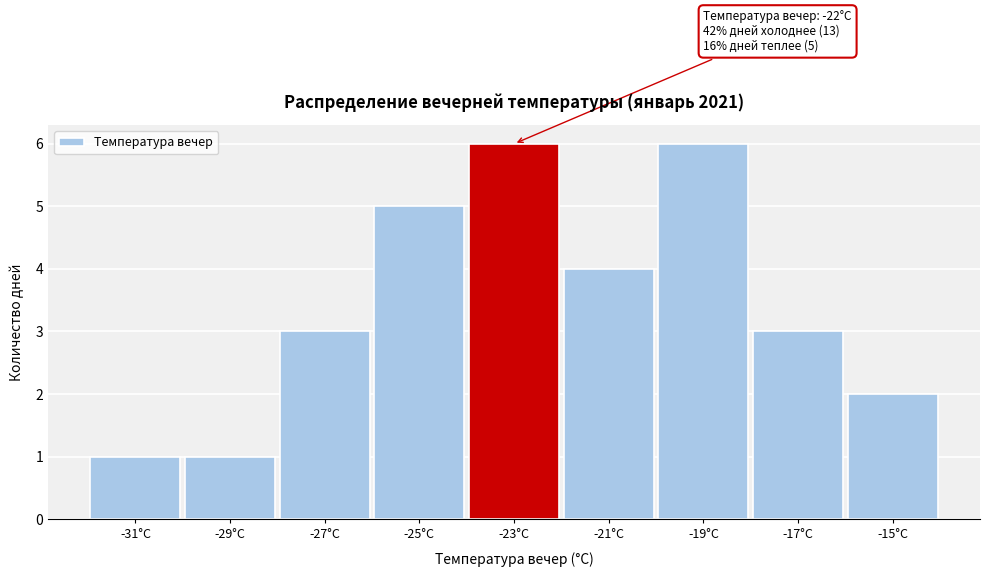

Reading right to left, list all the values displayed in this chart.

-15°C=2	-17°C=3	-19°C=6	-21°C=4	-23°C=6	-25°C=5	-27°C=3	-29°C=1	-31°C=1